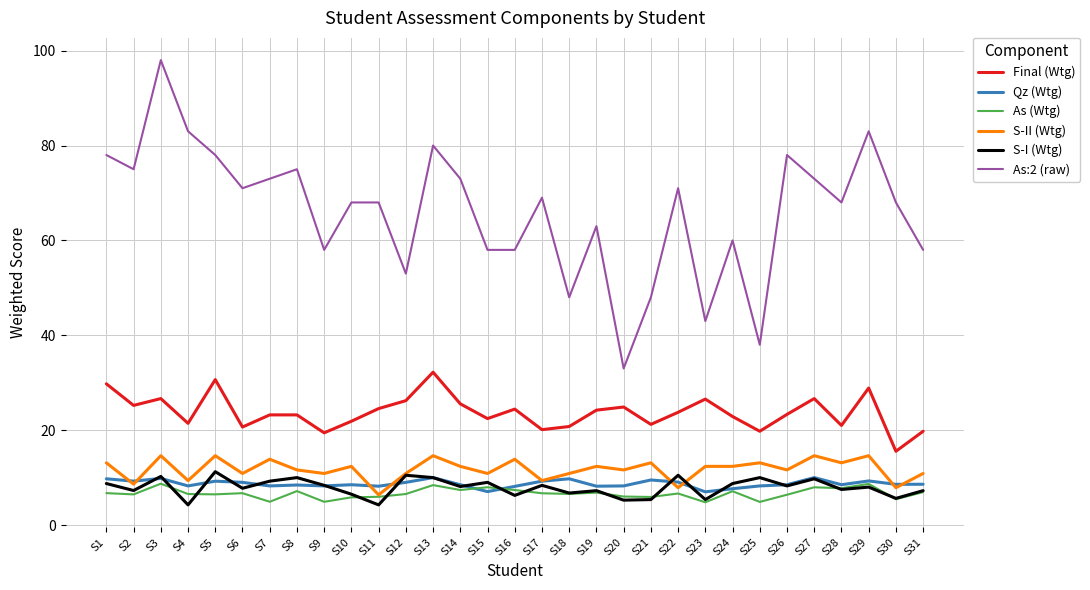

What is the greatest value displayed?

98.0